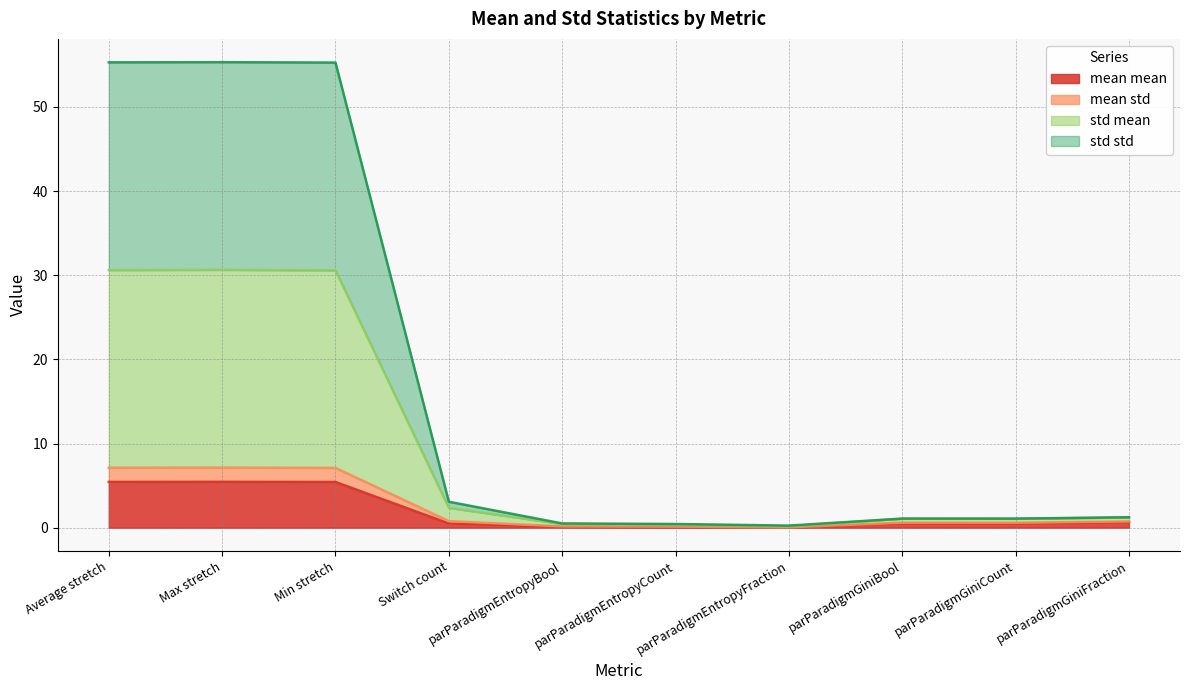

What is the approximate value of mean mean at Max stretch?

5.4